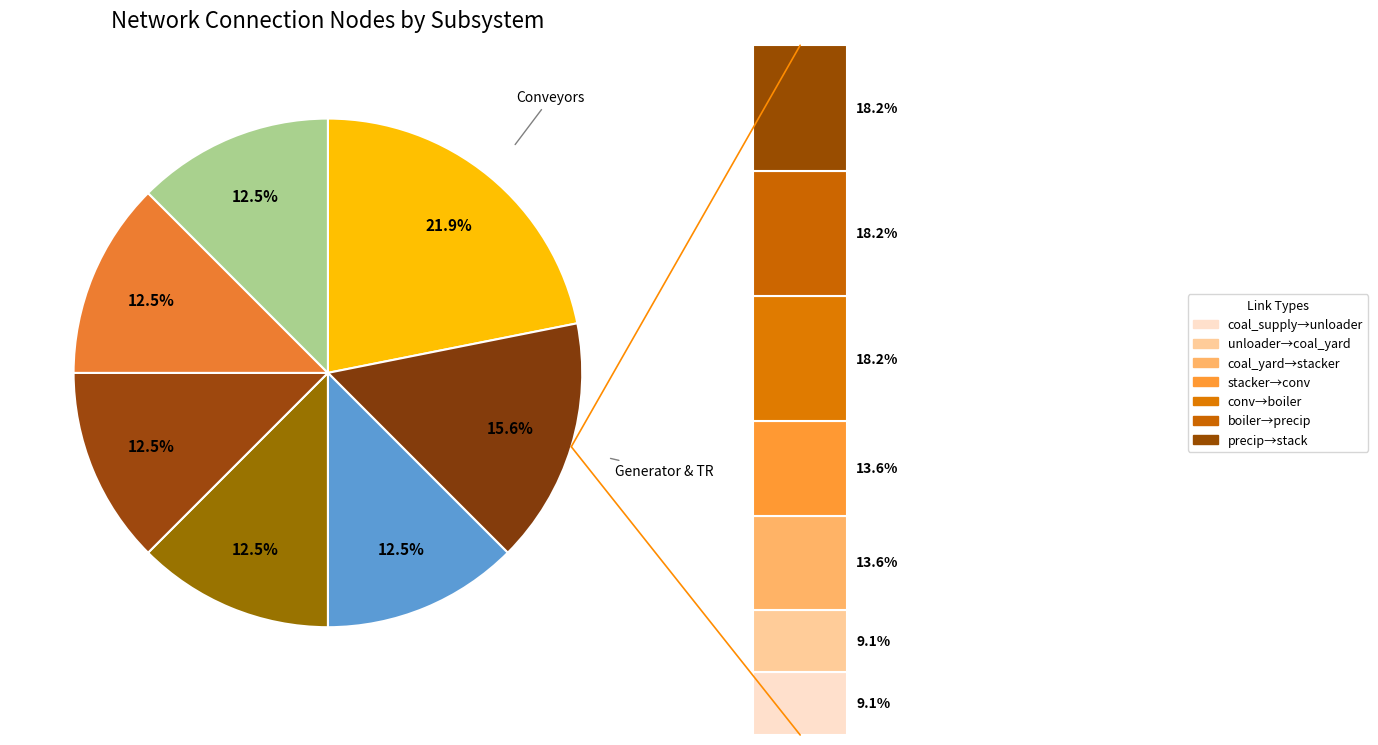

How many segments does this pie chart have?

7